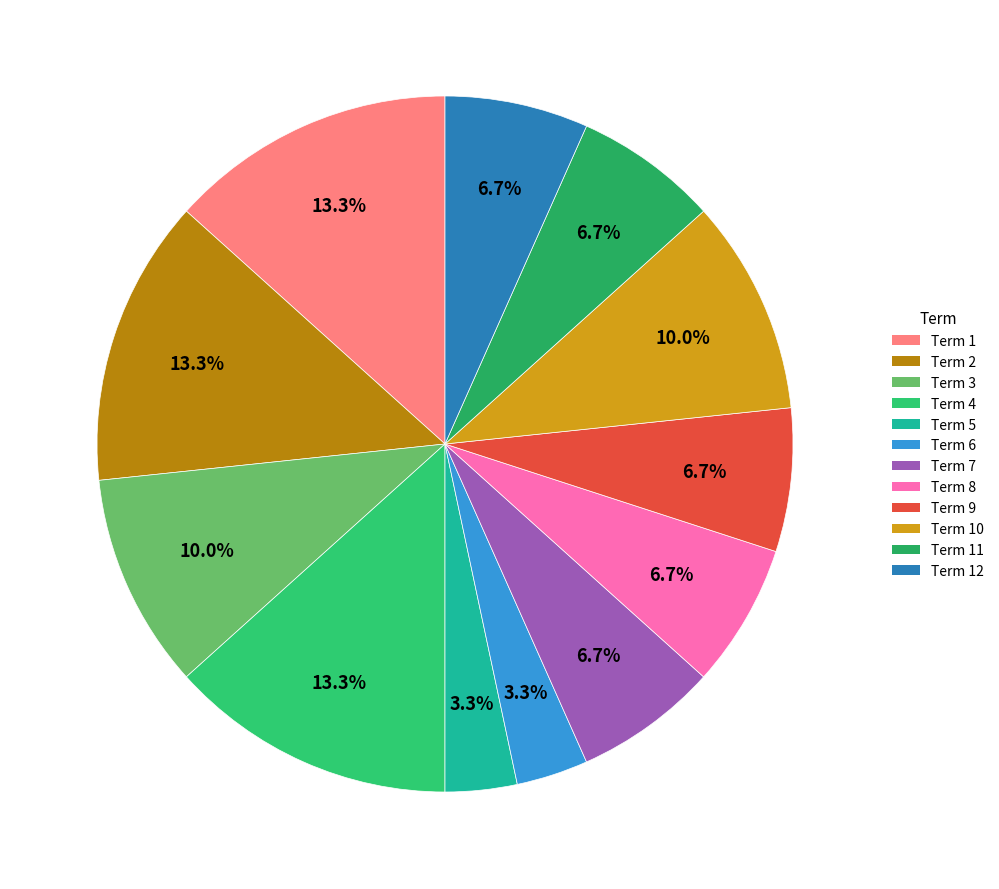

How many slices are in this pie chart?

12